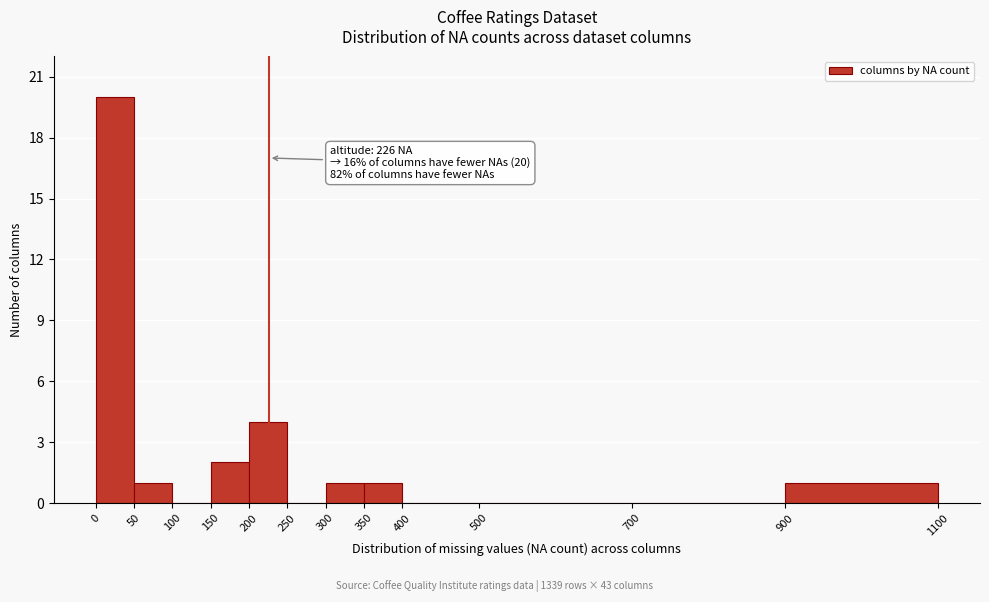

Which range on the x-axis has the tallest bar?

0 to 50